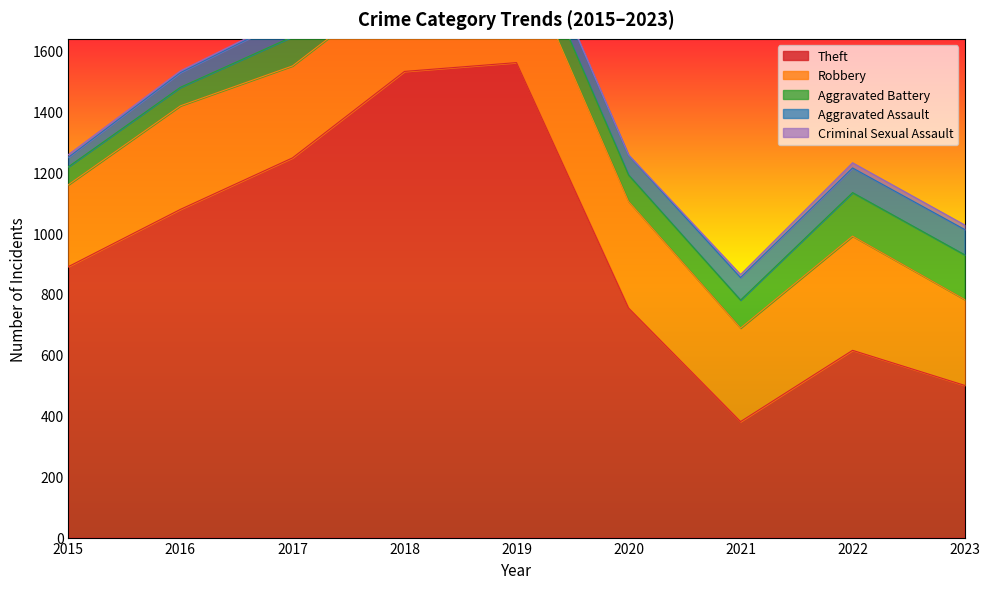

Reading left to right, extract all data points from this chart.

Theft: 2015=890	2016=1078	2017=1247	2018=1531	2019=1560	2020=754	2021=381	2022=615	2023=500
Robbery: 2015=269	2016=340	2017=302	2018=301	2019=386	2020=350	2021=307	2022=375	2023=282
Aggravated Battery: 2015=59	2016=61	2017=96	2018=99	2019=93	2020=87	2021=92	2022=143	2023=147
Aggravated Assault: 2015=31	2016=48	2017=65	2018=49	2019=63	2020=65	2021=74	2022=81	2023=83
Criminal Sexual Assault: 2015=9	2016=6	2017=5	2018=7	2019=4	2020=1	2021=10	2022=17	2023=15